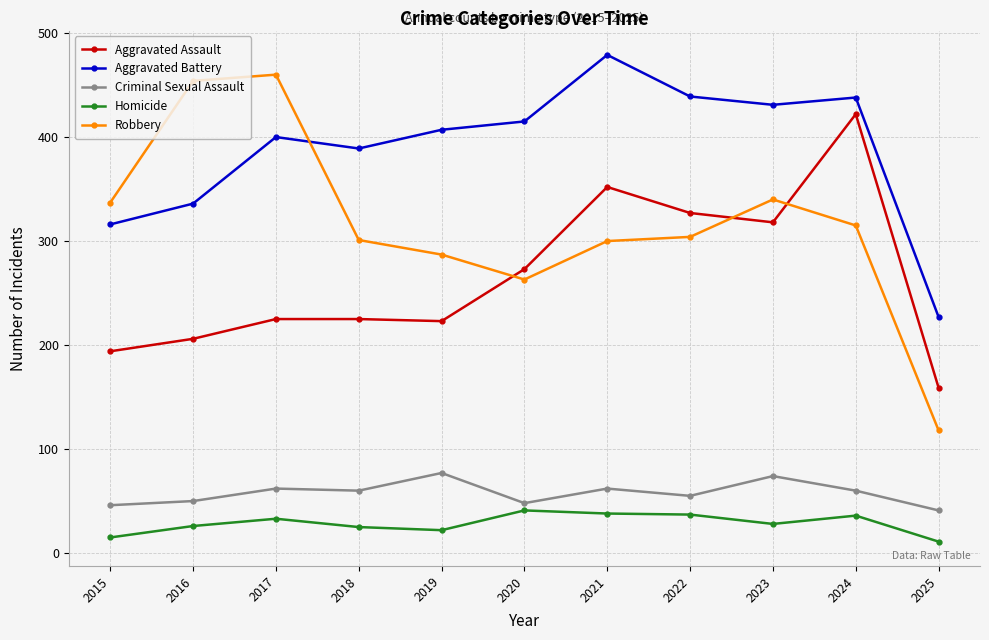

What is the approximate value of Robbery at 2023?

340